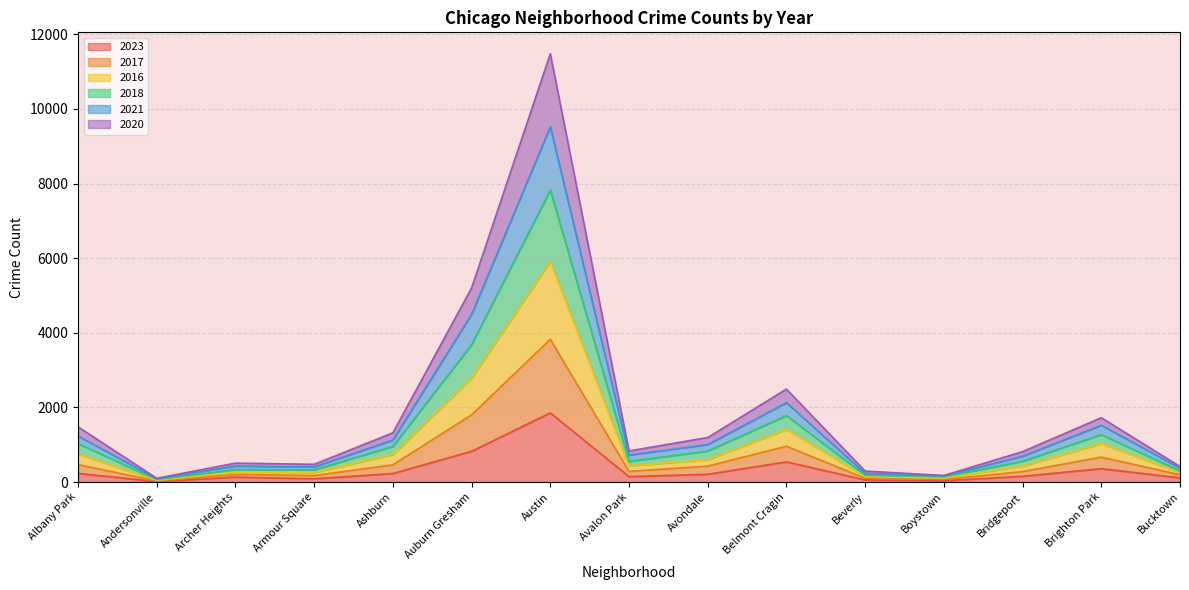

The value of 2020 at Brighton Park is 891. True or false?

False